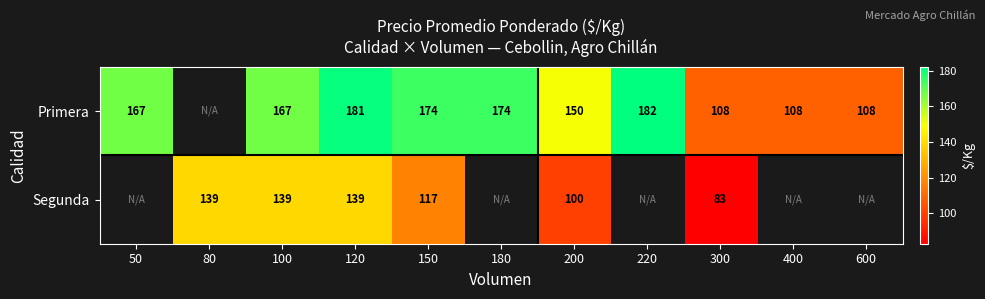

Rank the series at 200 from highest to lowest value.

Primera, Segunda